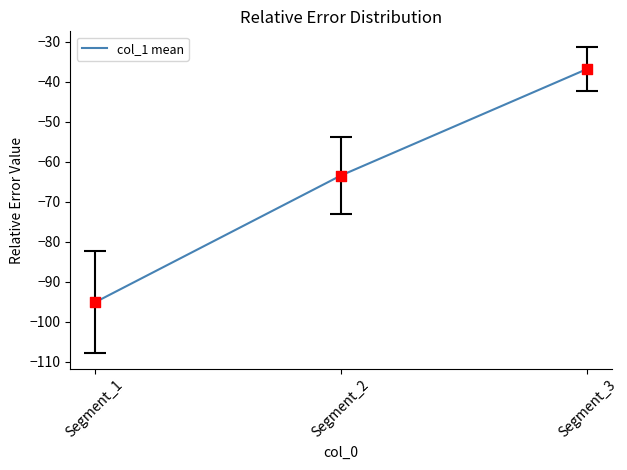

Between Segment_1 and Segment_2, which is larger?

Segment_2